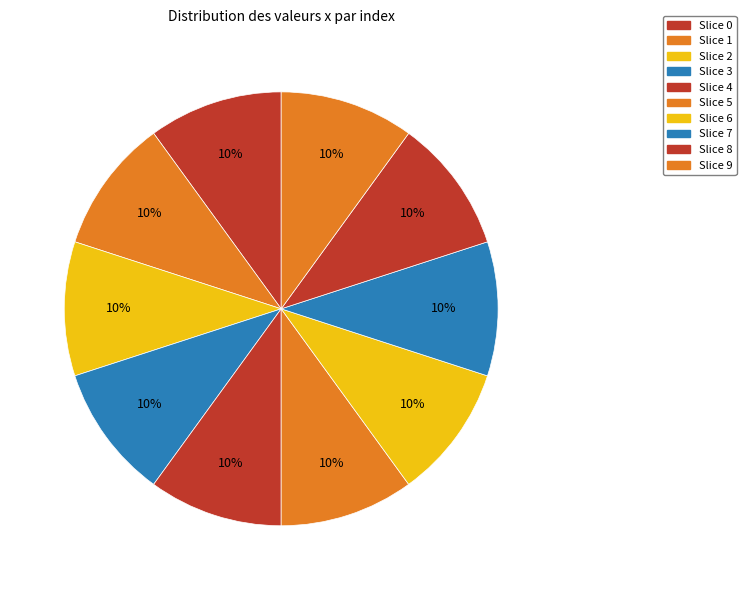

How many segments does this pie chart have?

10